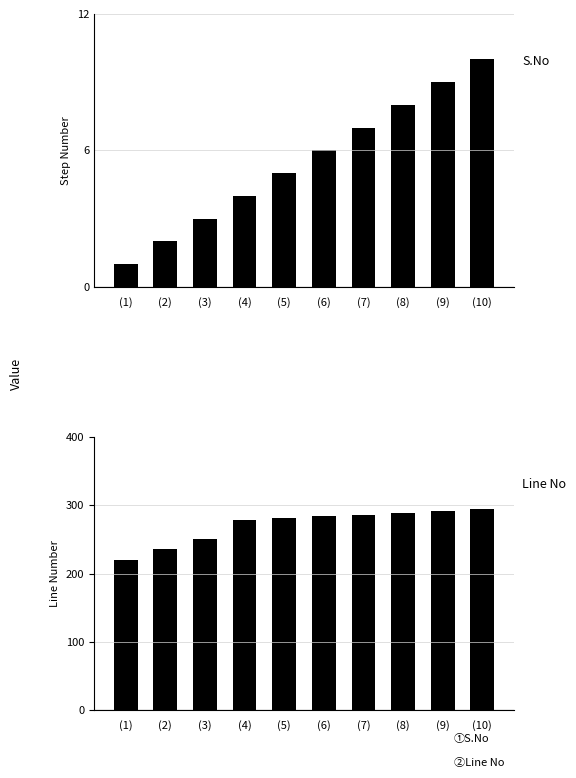

At which category is the sum across all series the highest?

(10)